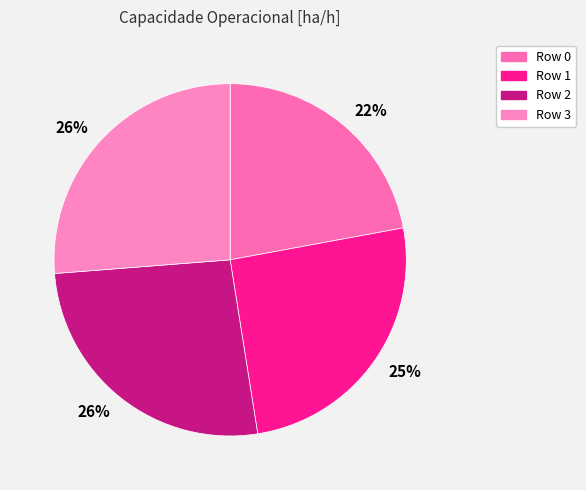

How many slices are in this pie chart?

4